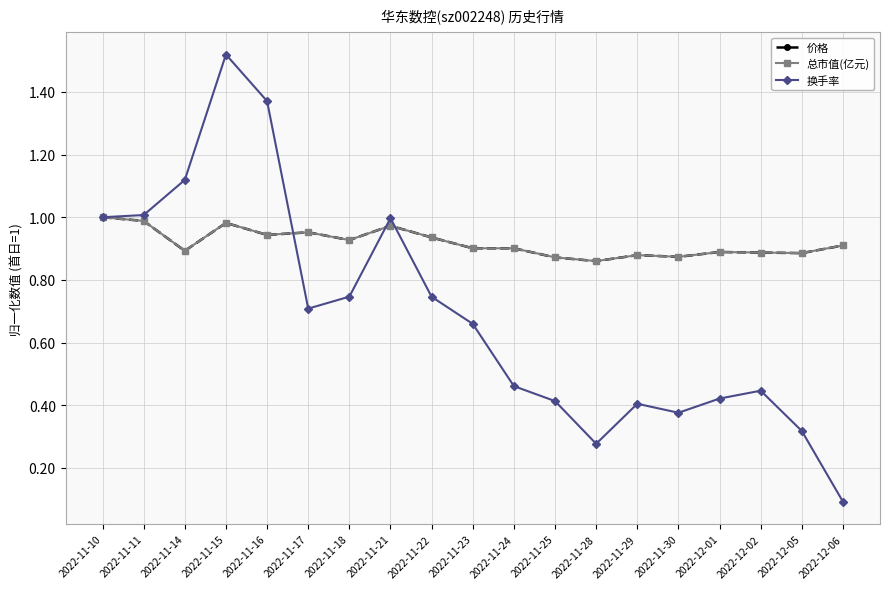

What is the total value across all series at 2022-12-02?

2.2